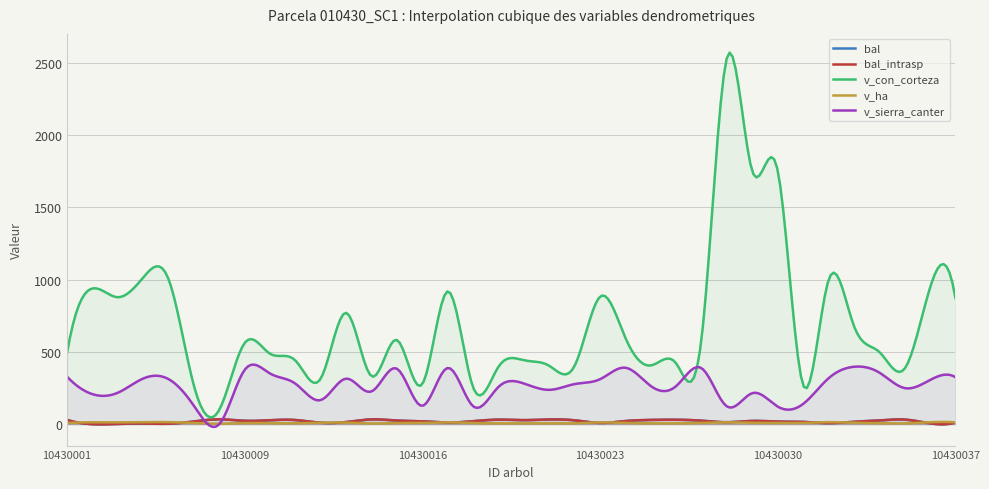

Reading left to right, transcribe all the data shown in this chart.

bal: 30.0	0.0	1.6	4.5	3.1	18.8	33.7	23.3	27.3	28.7	9.8	14.7	33.1	25.0	19.8	11.1	20.7	31.3	28.0	32.5	26.6	8.5	21.6	29.4	30.7	24.2	13.5	22.5	17.9	15.8	7.2	16.9	25.8	31.9	5.8	12.3
bal_intrasp: 30.0	0.0	1.6	4.5	3.1	18.8	33.7	23.3	27.3	28.7	9.8	14.7	33.1	25.0	19.8	11.1	20.7	31.3	28.0	32.5	26.6	8.5	21.6	29.4	30.7	24.2	13.5	22.5	17.9	15.8	7.2	16.9	25.8	31.9	5.8	12.3
v_con_corteza: 489.7	938.4	877.9	1013.3	1003.5	266.5	99.4	561.7	486.9	439.9	316.4	770.0	331.5	581.9	277.7	918.6	254.1	397.7	441.7	403.6	404.2	881.7	596.5	406.2	420.1	595.1	2536.2	1747.7	1752.8	270.2	995.8	680.0	499.8	384.2	943.9	872.4
v_ha: 6.9	13.3	12.4	14.3	14.2	8.5	3.2	8.0	6.9	6.2	10.1	10.9	4.7	8.2	8.8	13.0	8.1	5.6	6.2	5.7	5.7	12.5	8.4	5.8	5.9	8.4	12.9	8.9	8.9	8.6	14.1	9.6	7.1	5.4	13.3	12.3
v_sierra_canter: 328.9	207.8	217.2	315.4	311.8	126.8	0.0	375.7	350.3	280.1	166.9	314.9	226.6	383.4	126.7	388.8	123.7	258.2	281.2	237.4	277.4	311.0	390.4	263.7	263.7	387.2	122.5	214.7	121.4	139.9	317.2	397.0	356.9	249.4	305.3	325.1